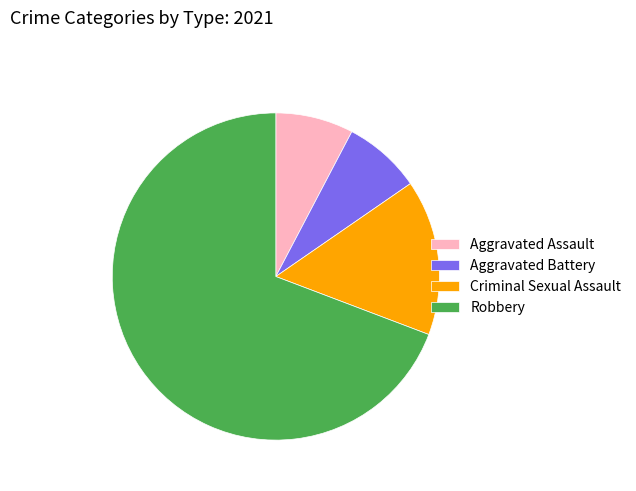

How many segments does this pie chart have?

4